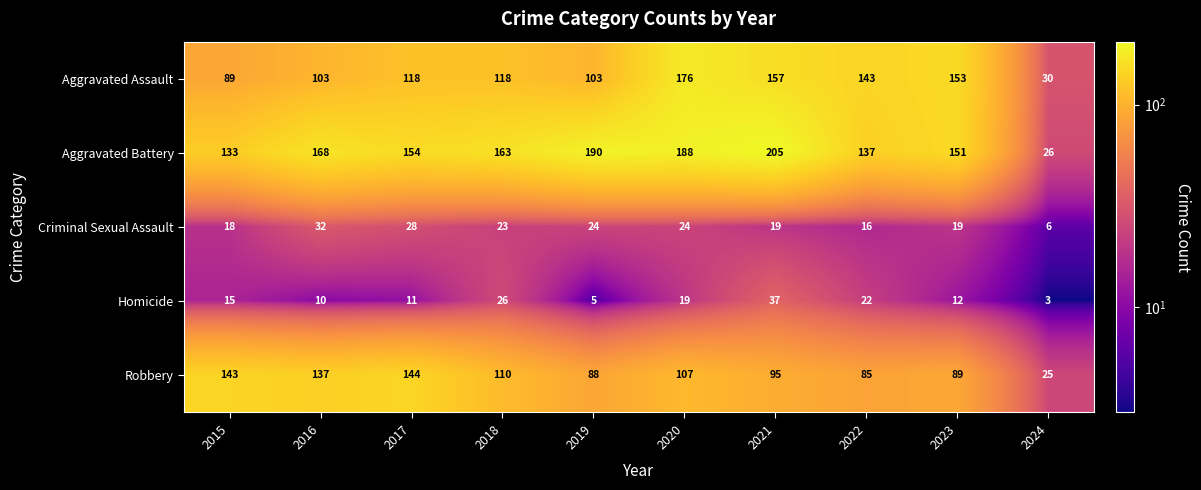

What is the total value across all series at 2018?

440